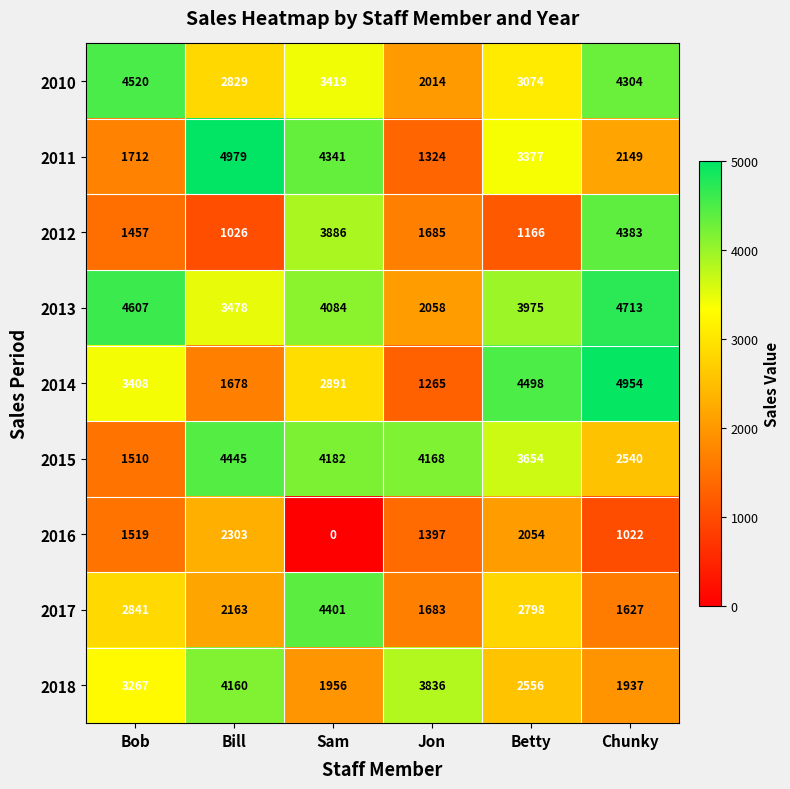

At which label is 2014 closest to 3109?

Sam